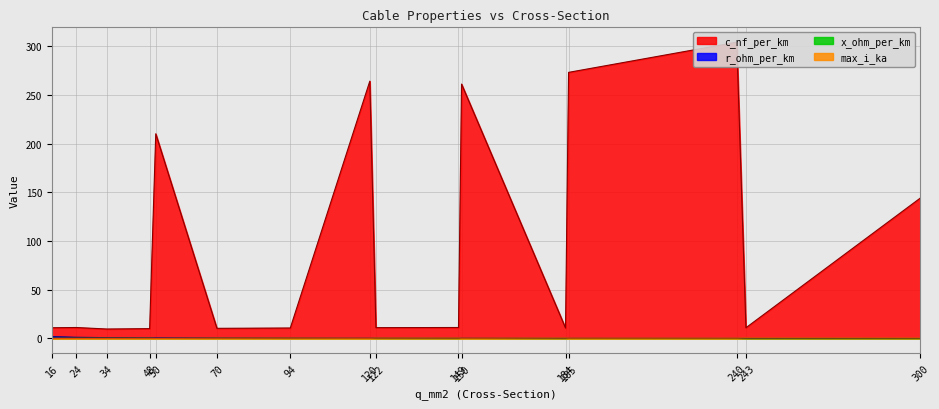

Which series changed the most between 16 and 70?

r_ohm_per_km